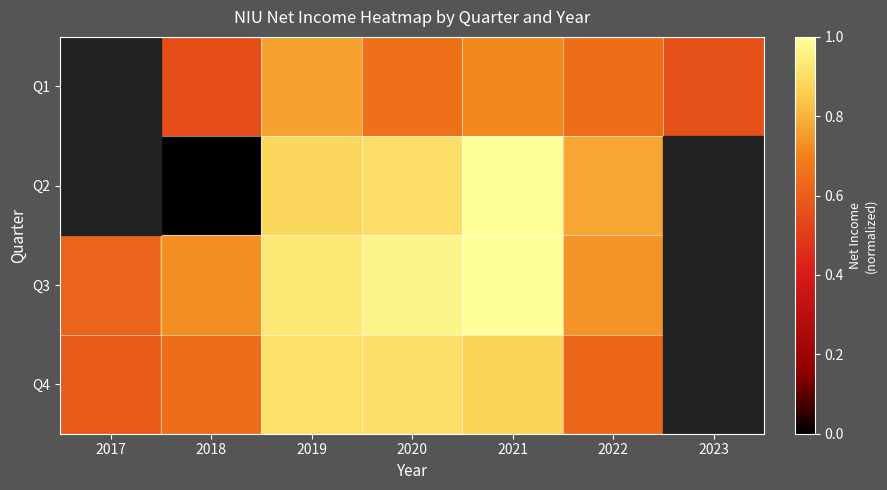

Count the number of categories in the chart.

7